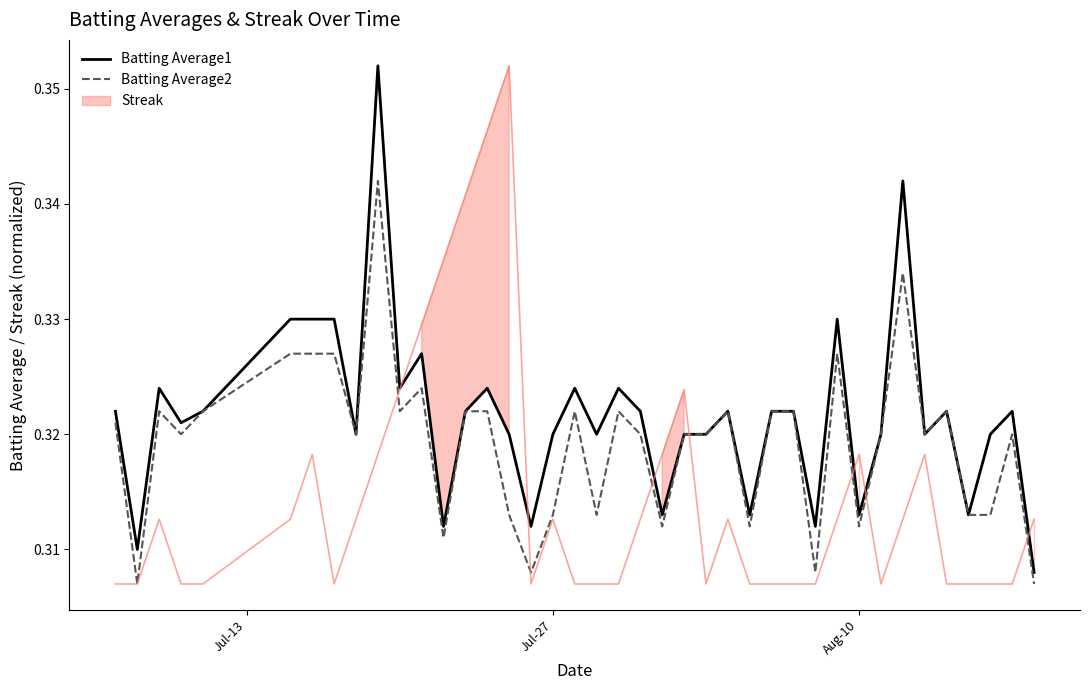

Is the value of Batting Average1 at 30 greater than the value of Batting Average2 at 15?

Yes